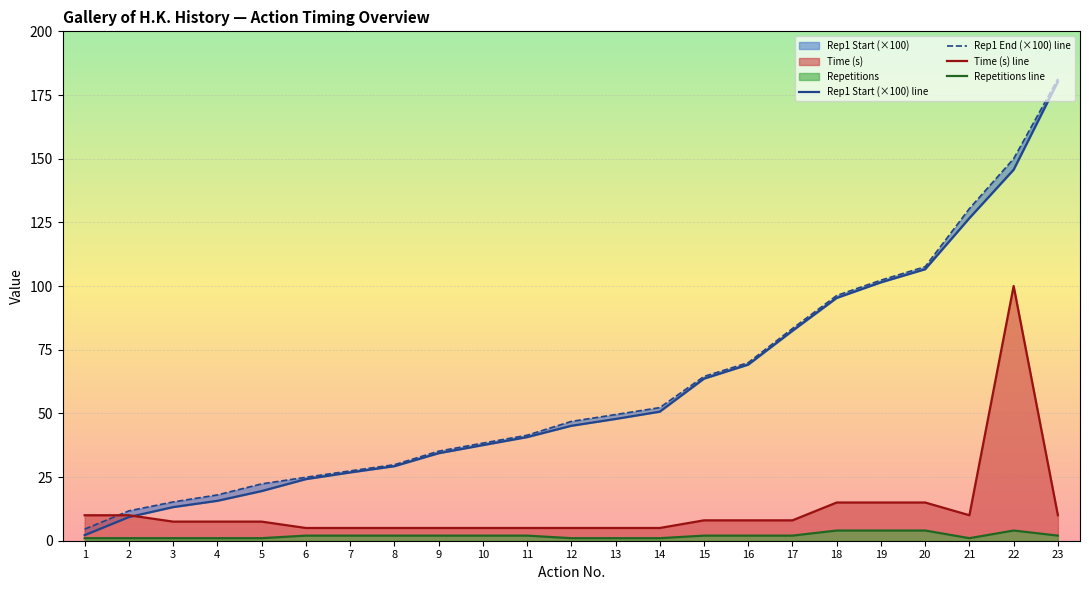

Which series changed the most between 19 and 23?

Rep1 End (x100)